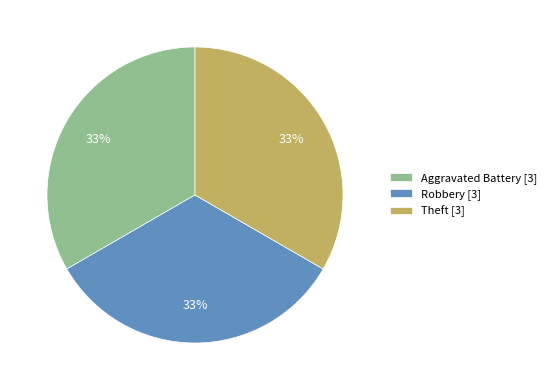

Is there any slice that represents more than half of the pie?

No